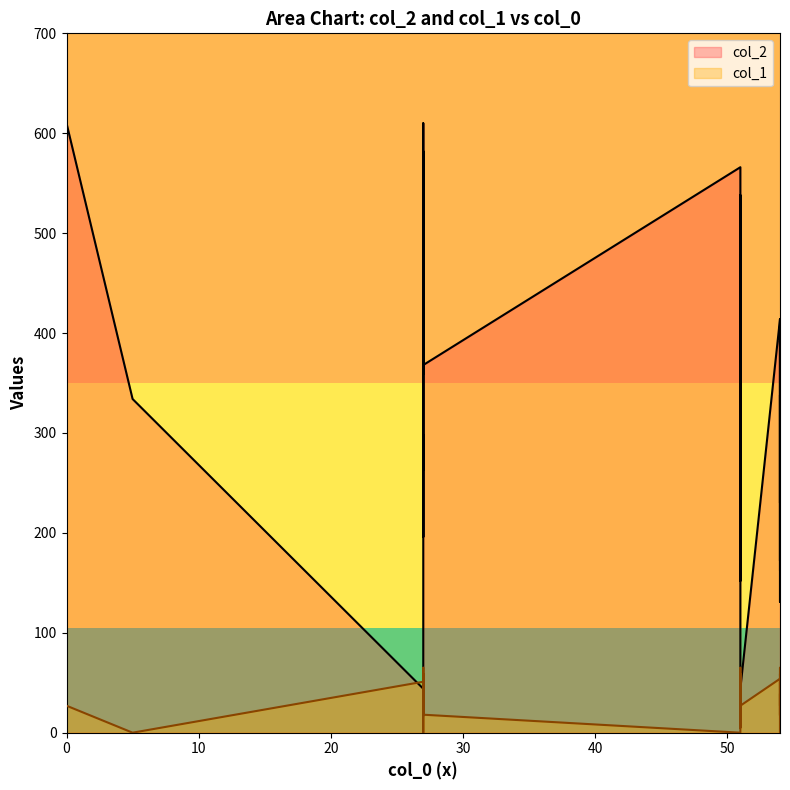

Rank the series by their maximum value, from highest to lowest.

col_2, col_1